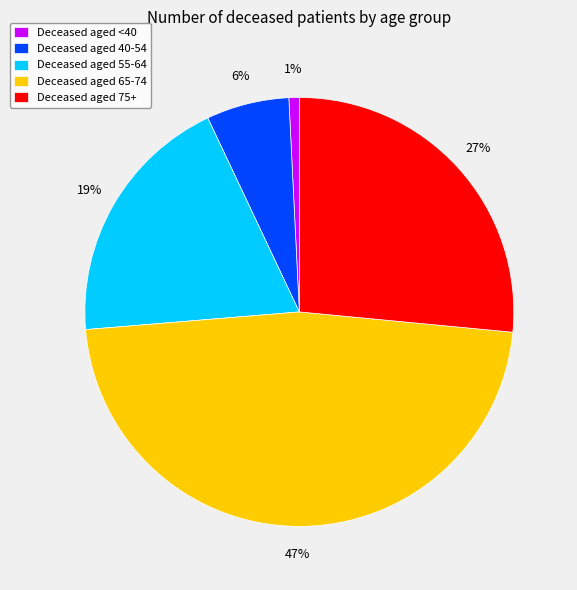

To the nearest percent, what percentage of the pie is Deceased aged 55-64?

19%